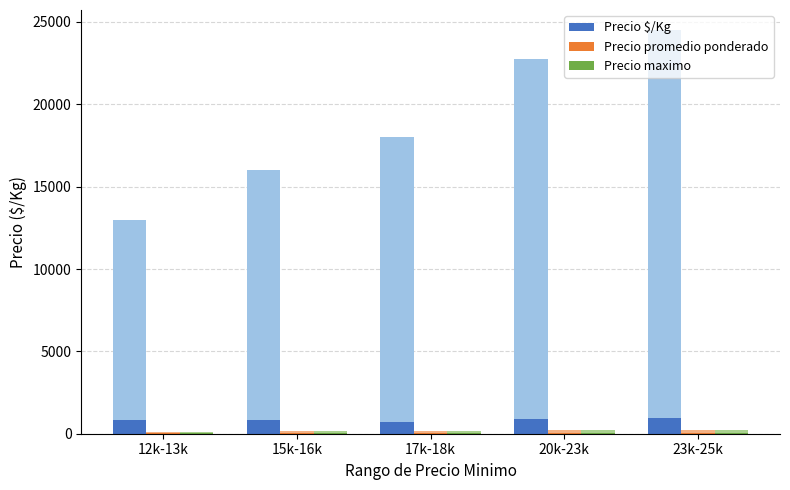

What is the value of the Precio maximo bar at the 5th from the left?

36.8